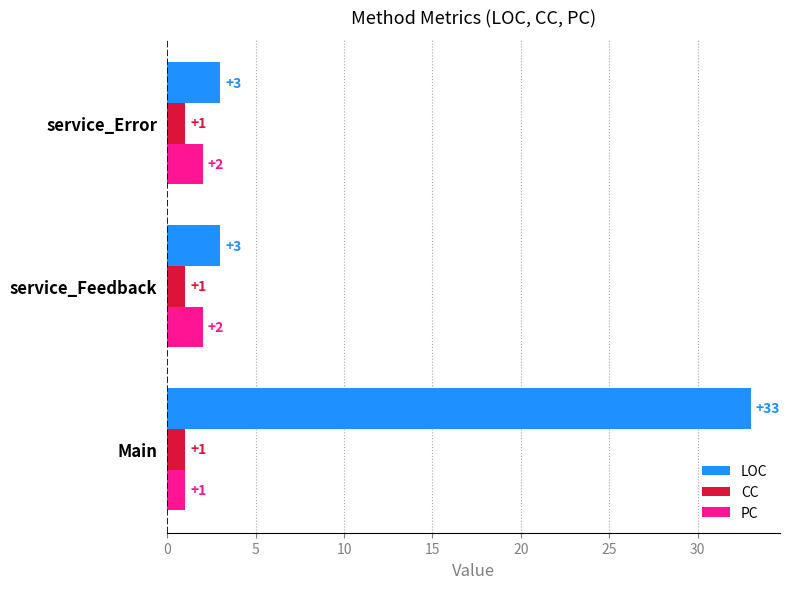

List the series in order of their peak value, lowest first.

CC, PC, LOC